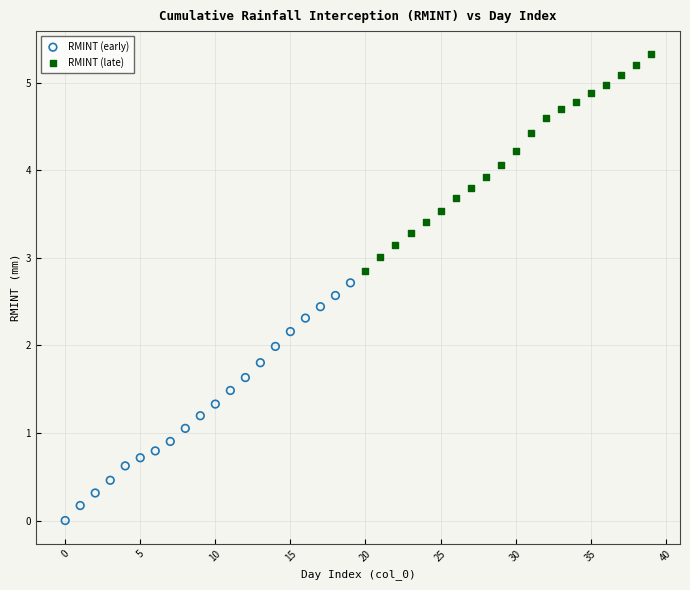

Which series reaches the minimum Y coordinate?

RMINT (early)